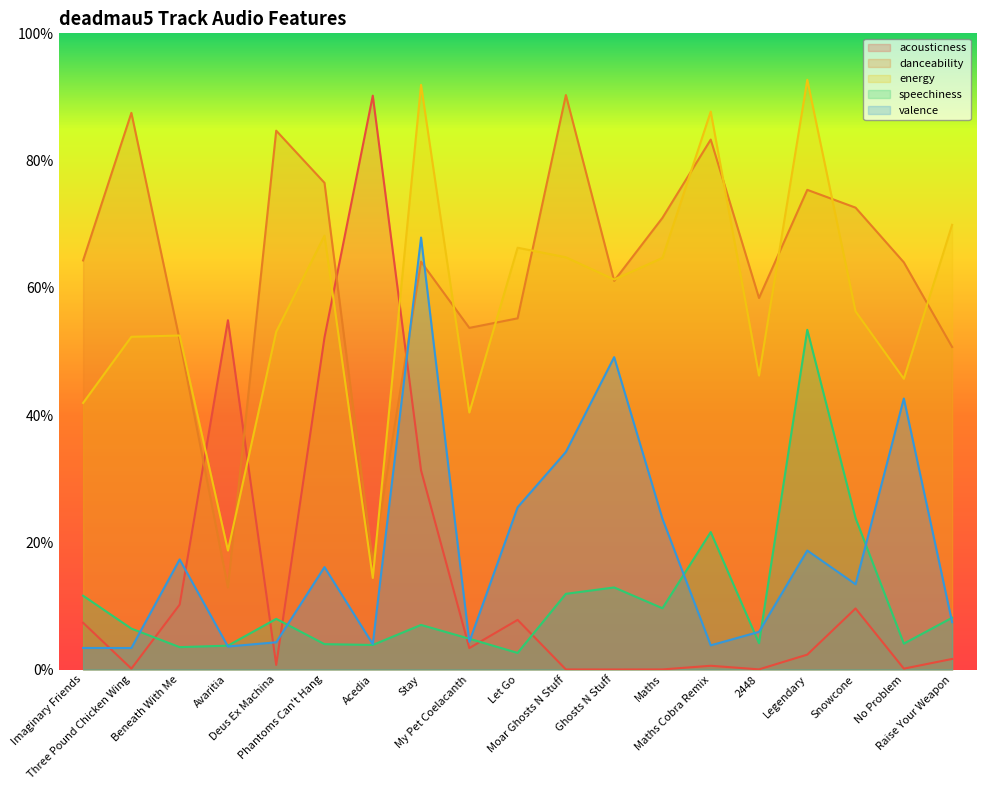

Where do energy and danceability first cross each other?

Three Pound Chicken Wing and Beneath With Me